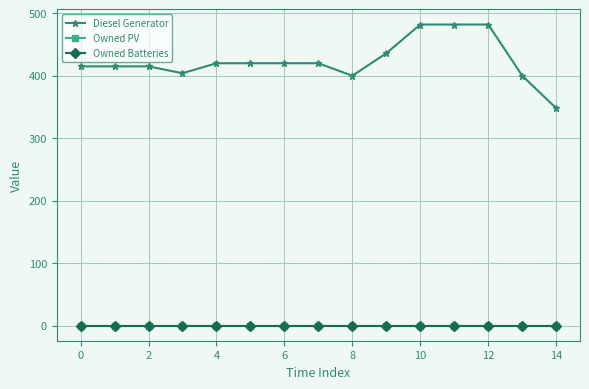

Does the chart have visible grid lines?

Yes